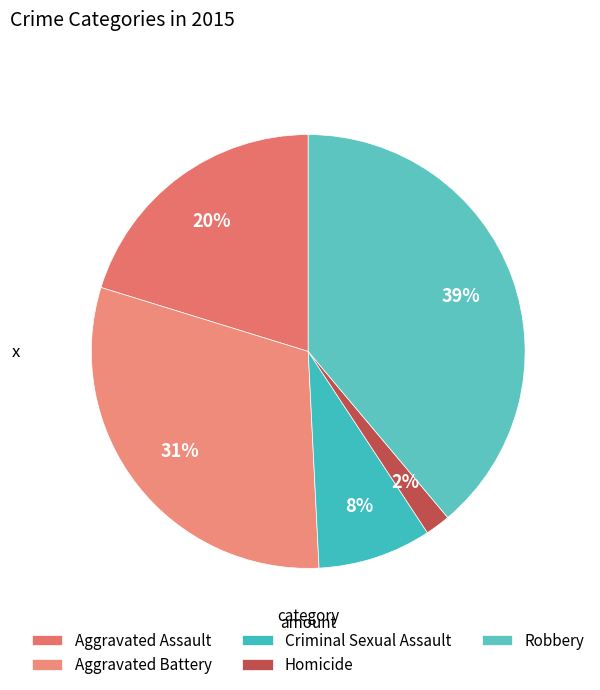

To the nearest percent, what portion does Aggravated Assault represent?

20%